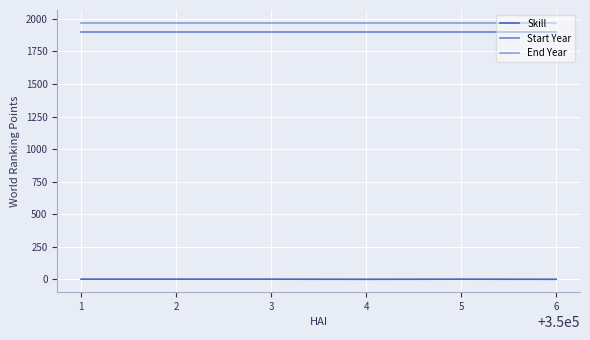

Does the chart have visible grid lines?

Yes